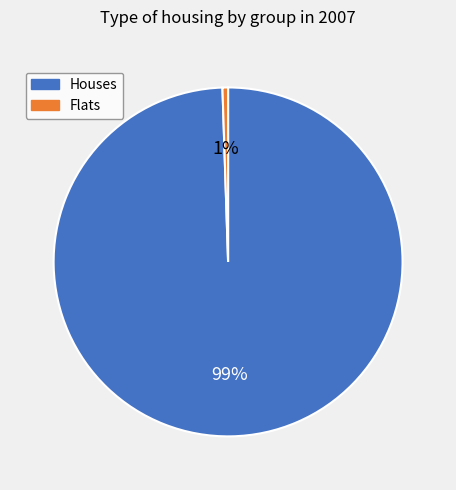

Is the sum of Houses and Flats greater than half?

Yes